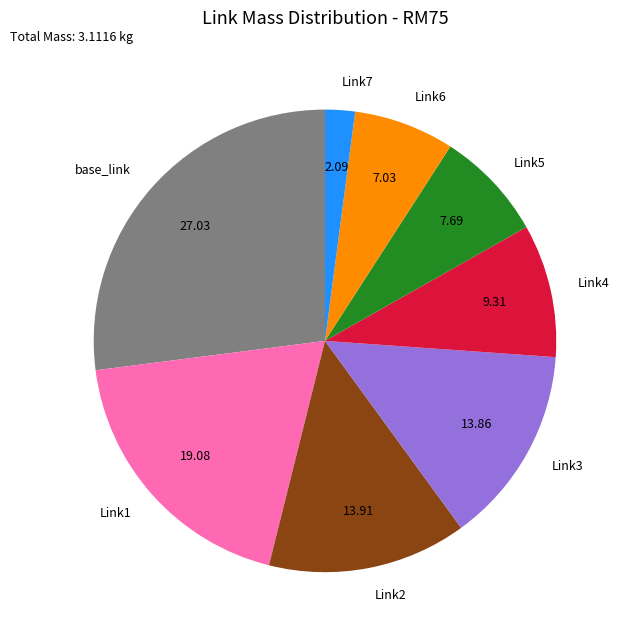

Is Link7 the majority of the pie?

No